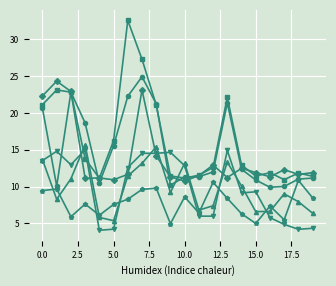

What is the minimum value shown in the chart?

4.1